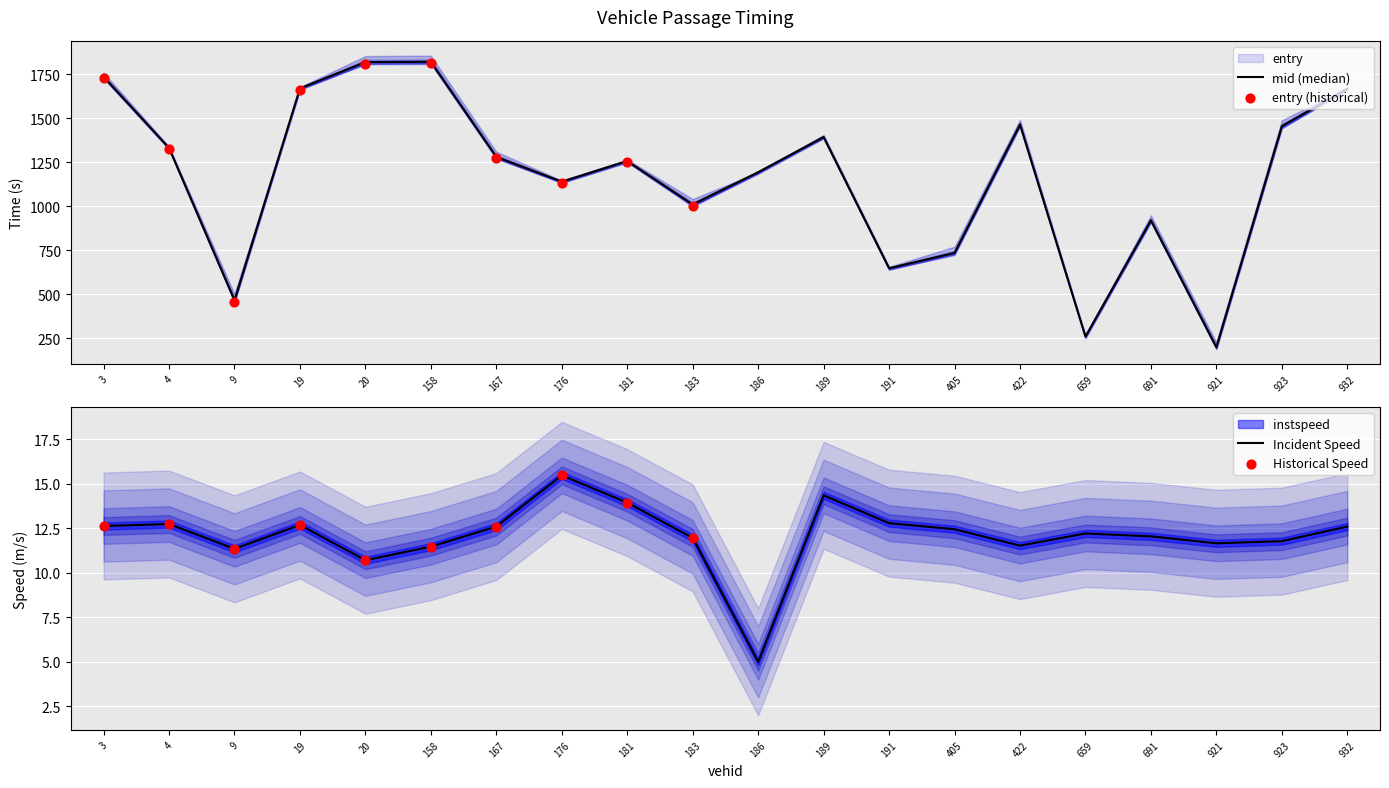

At how many categories does at least one series exceed 1654?

5